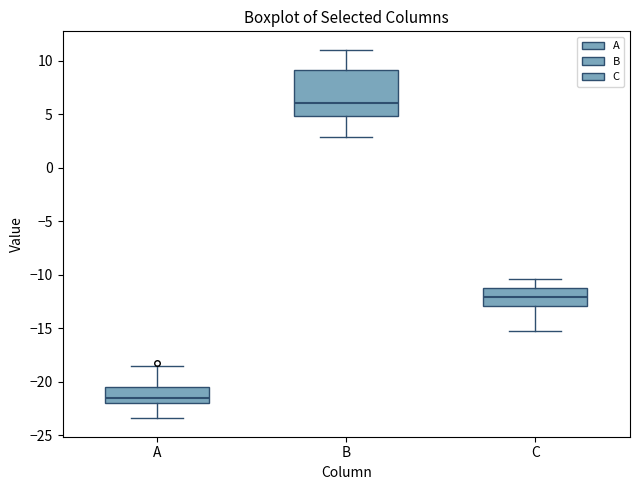

Which box's median line is the highest?

B